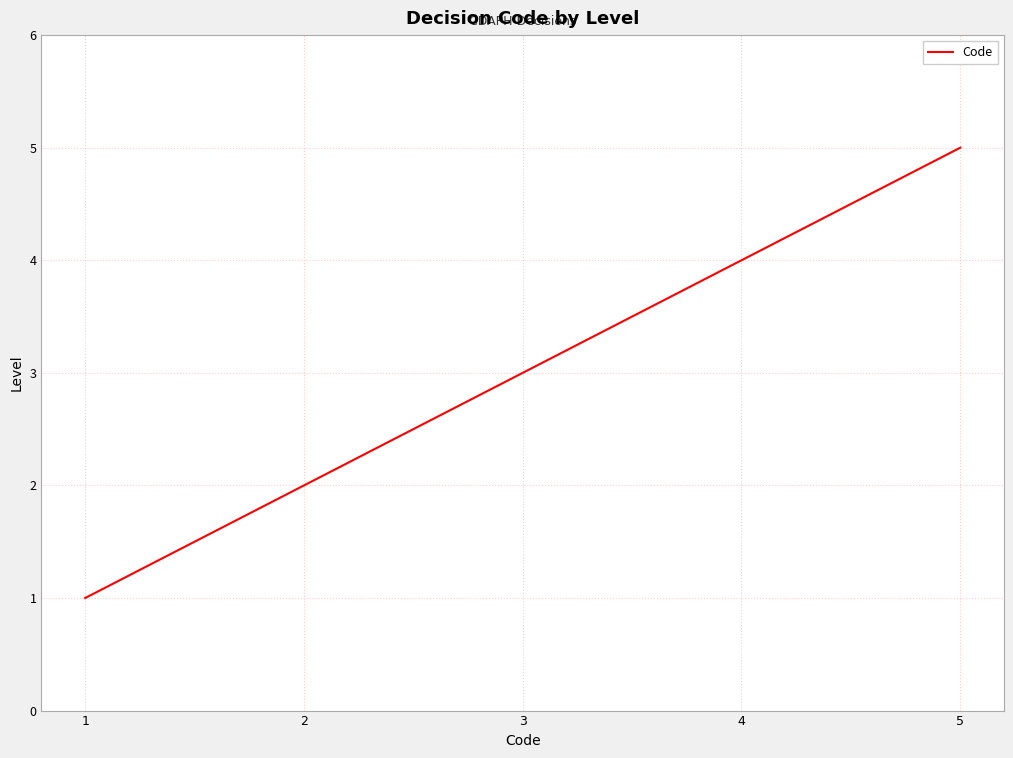

Approximately how many times larger is the value at 3 compared to 2?

1.5